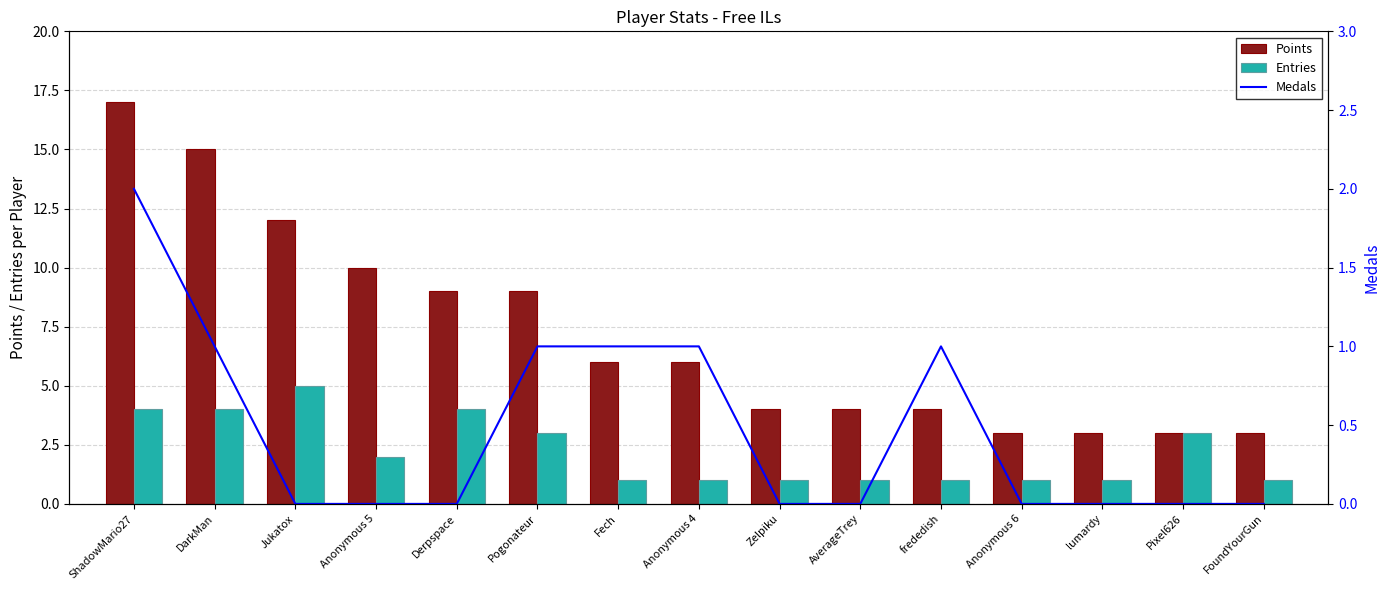

What is the approximate value of Points at Anonymous 4?

6